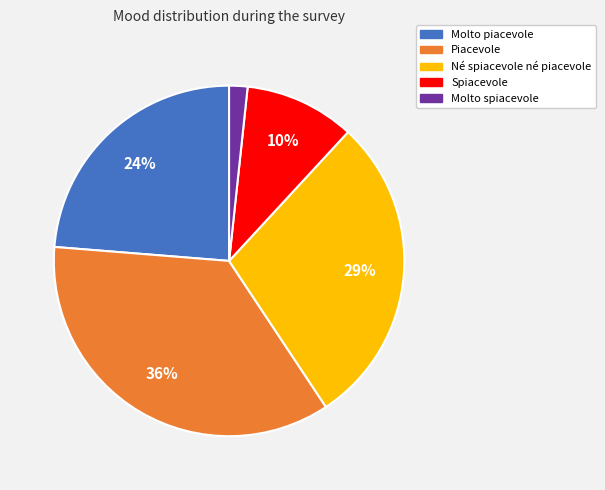

What is the largest slice in the pie chart?

Piacevole